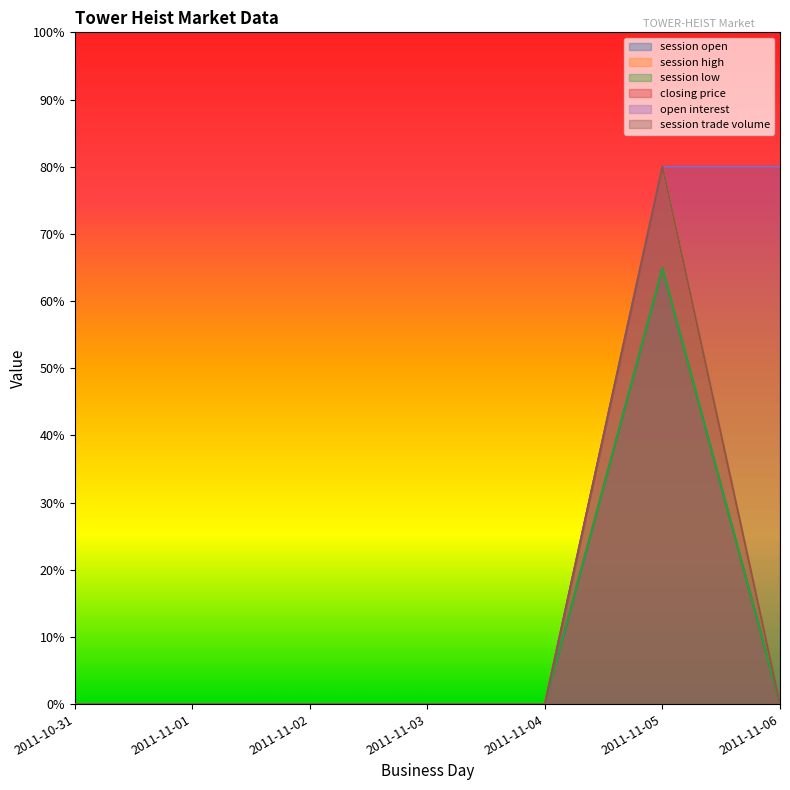

True or false: session high has a value of 0.0 at 2011-11-04.

True